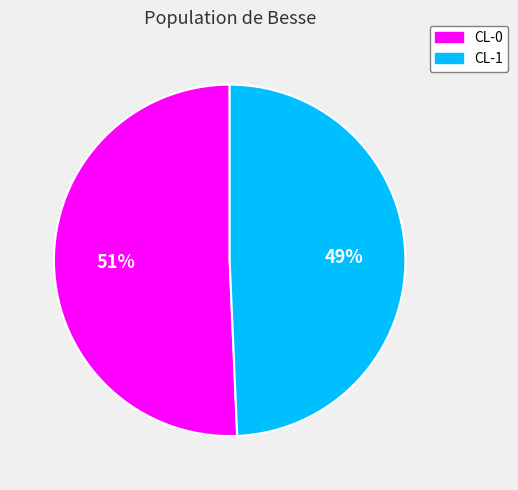

What is the smallest slice in the pie chart?

CL-1